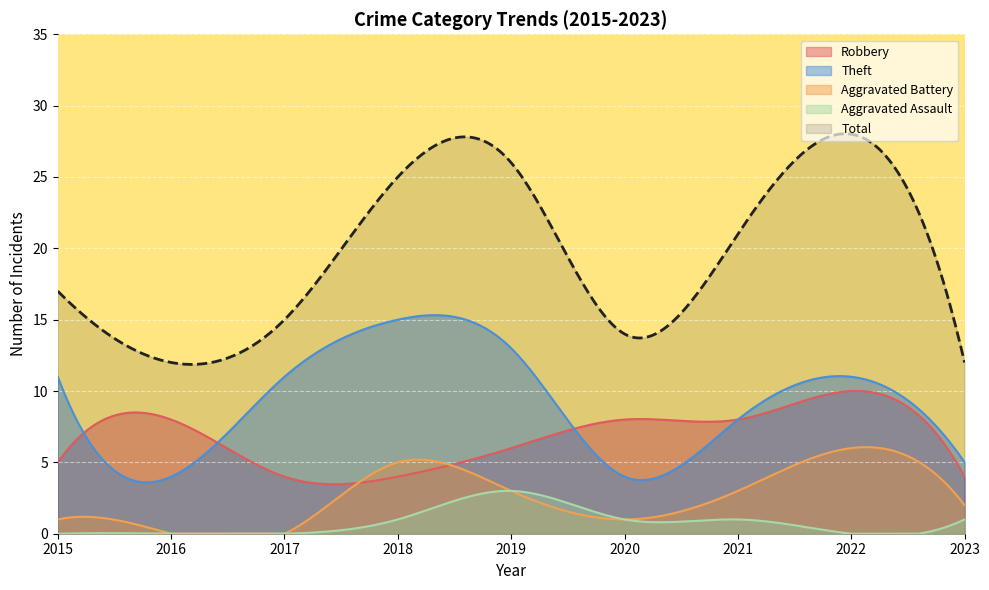

Where is Aggravated Battery nearest to the value 3?

2019